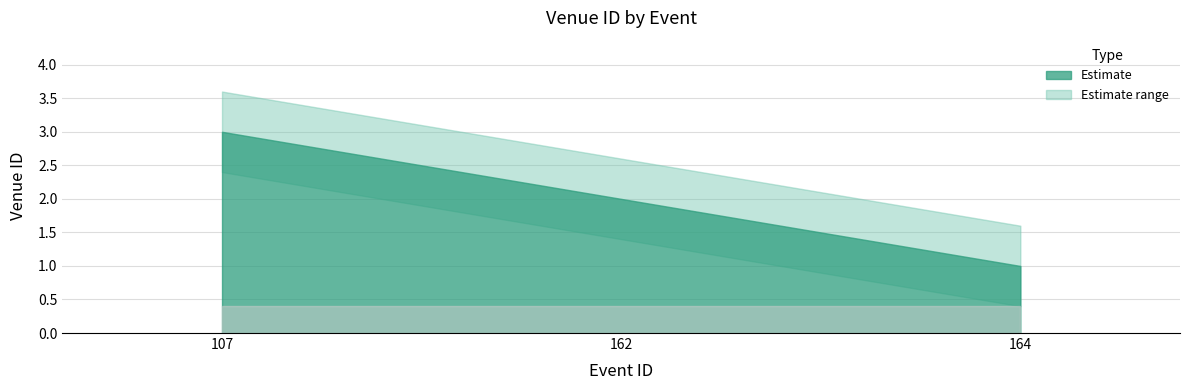

Read the value at 164.

1